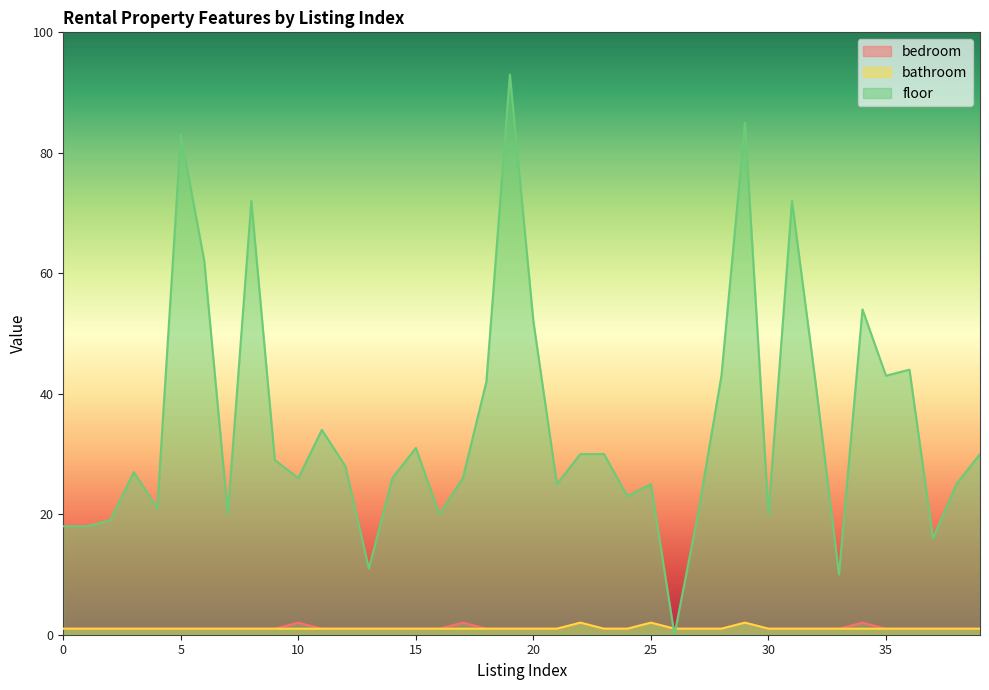

What is the highest value of the bathroom series?

2